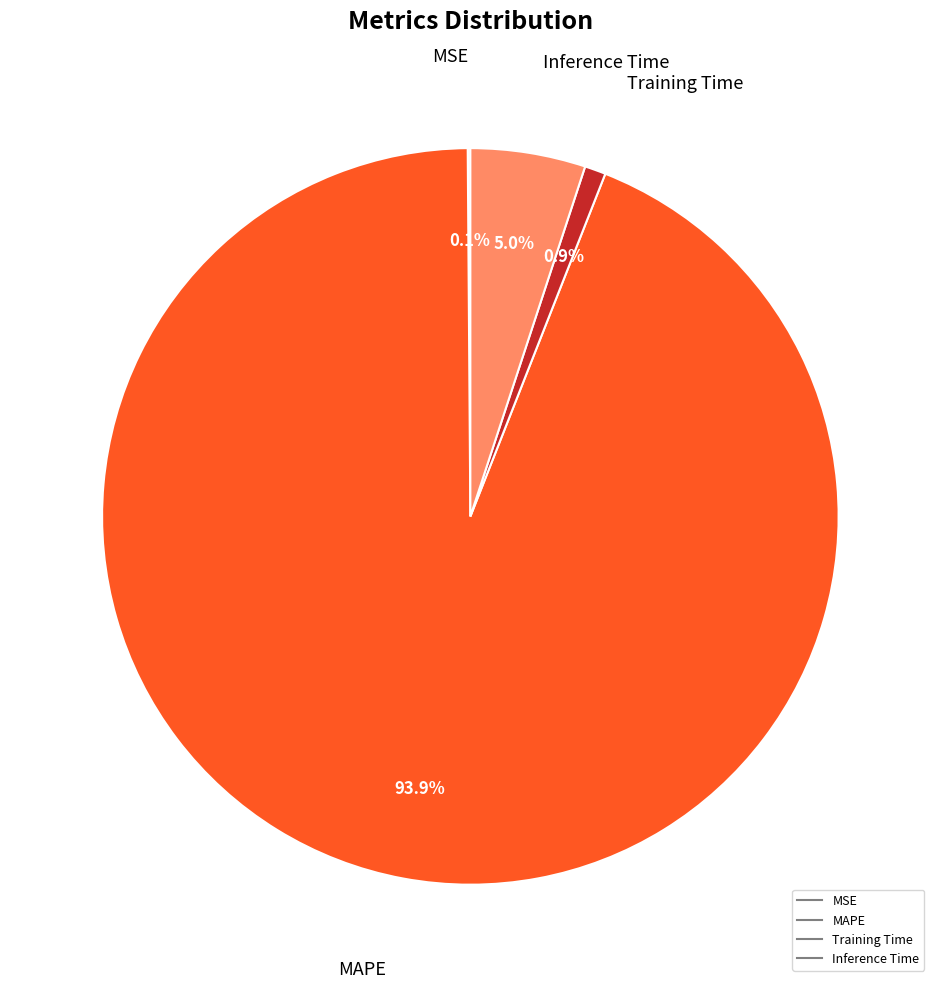

Does any single category account for the majority?

Yes